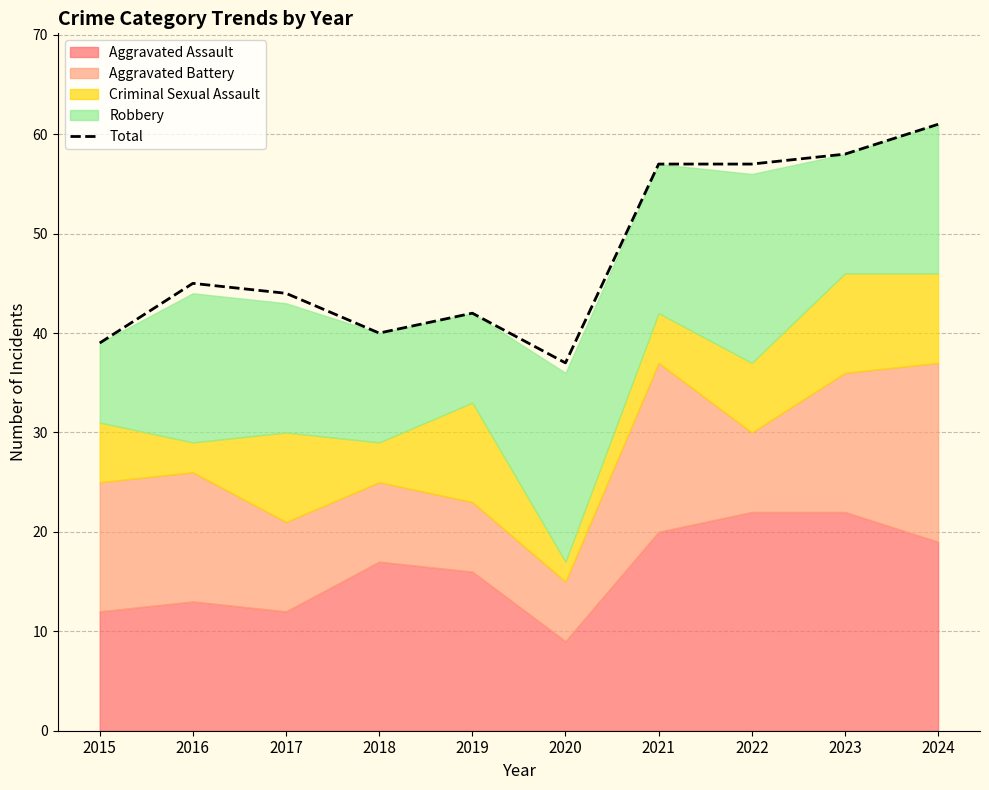

How many lines are shown in the chart?

1